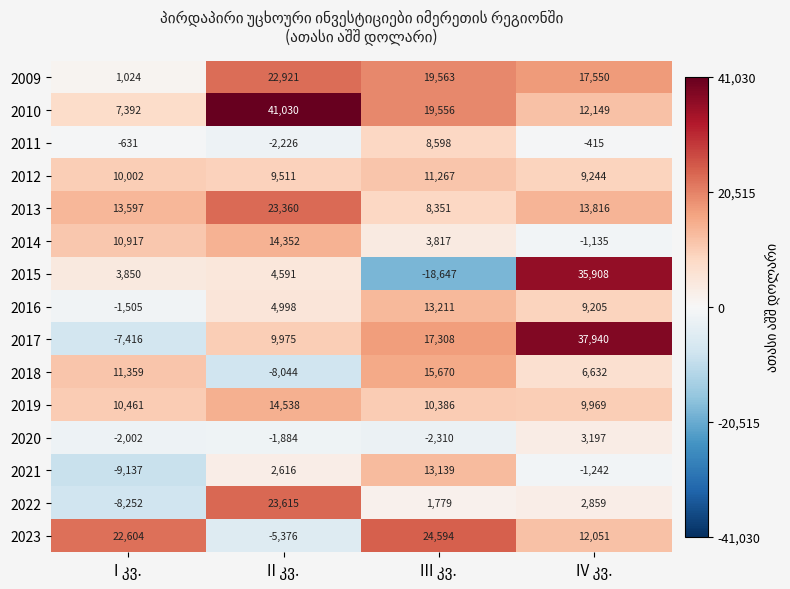

Which series has the largest total across all categories?

2010